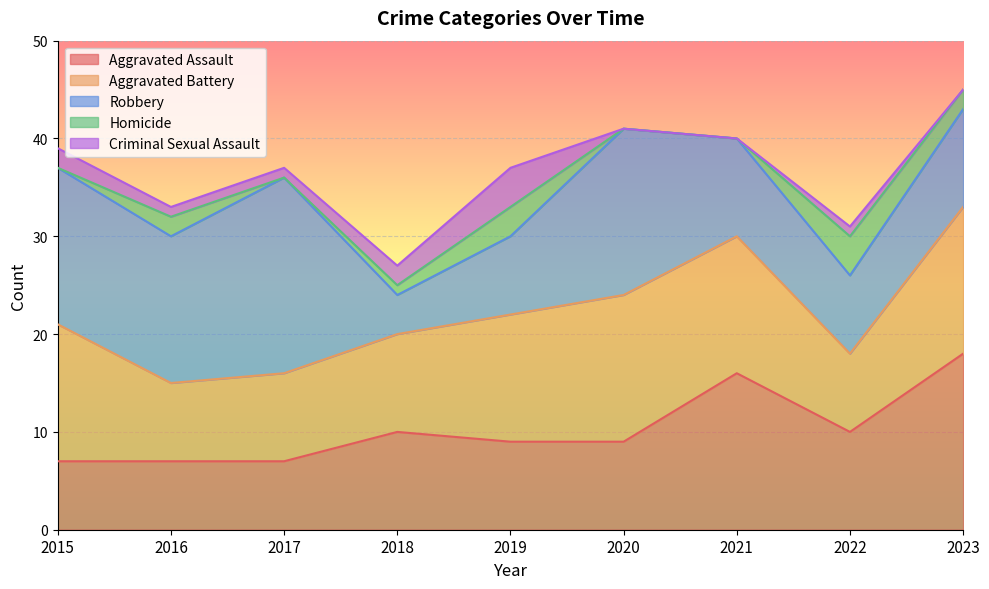

How many interior local peaks does the Homicide series have?

3